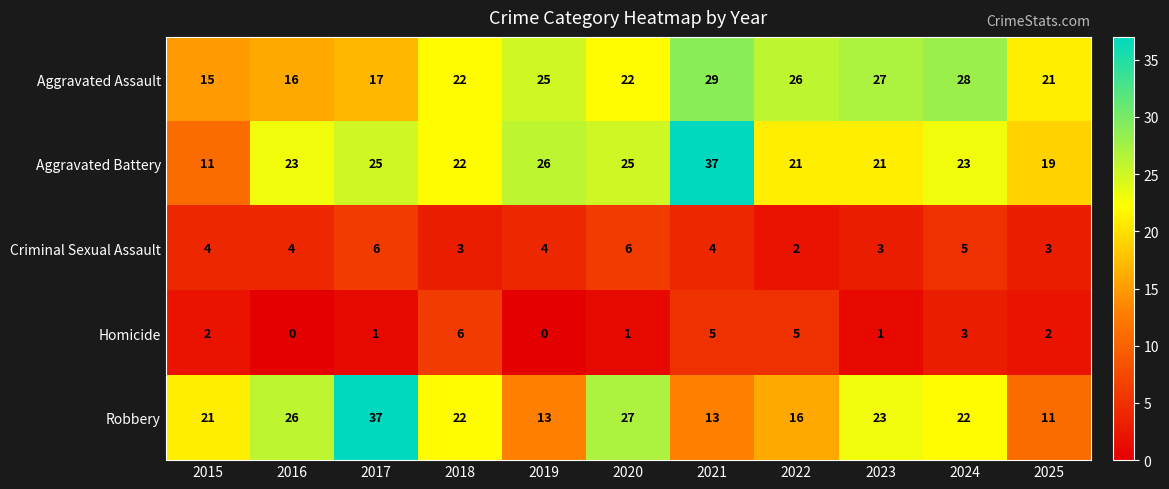

How many categories are shown in the chart?

11